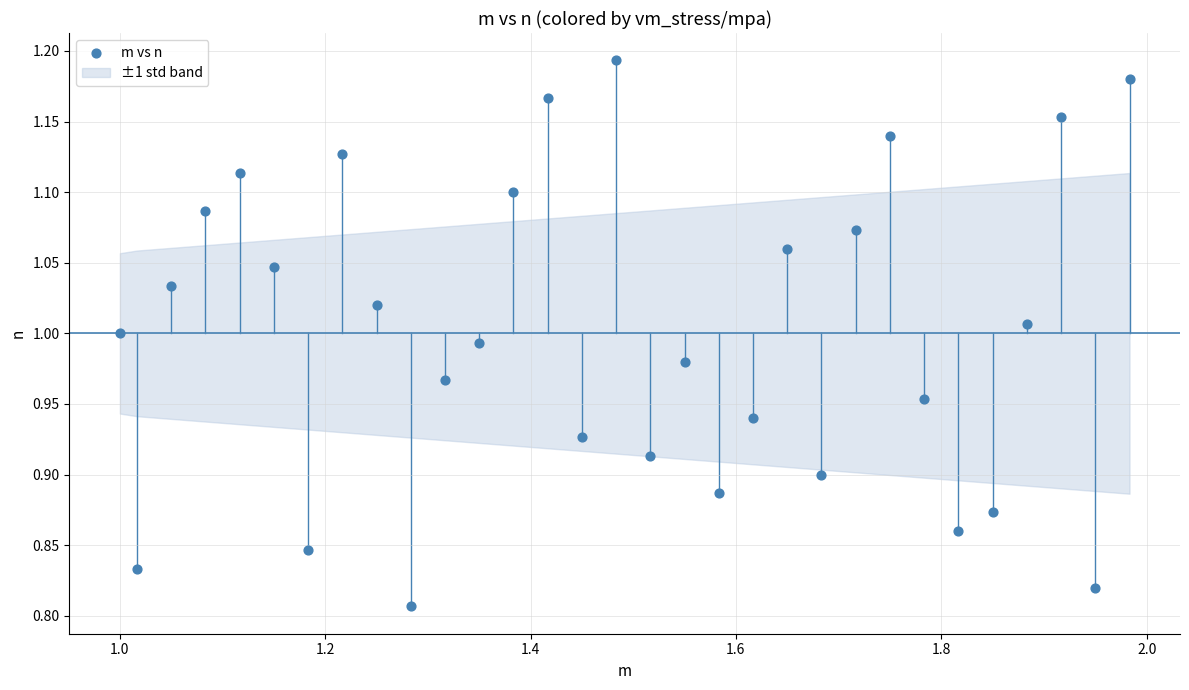

What is the range of Y values (max minus min)?

0.4